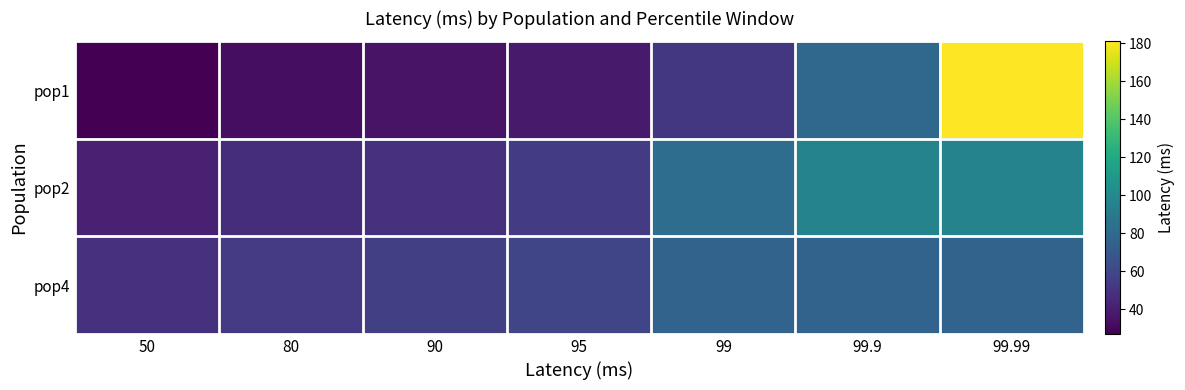

Rank the series by their maximum value, from lowest to highest.

pop4, pop2, pop1